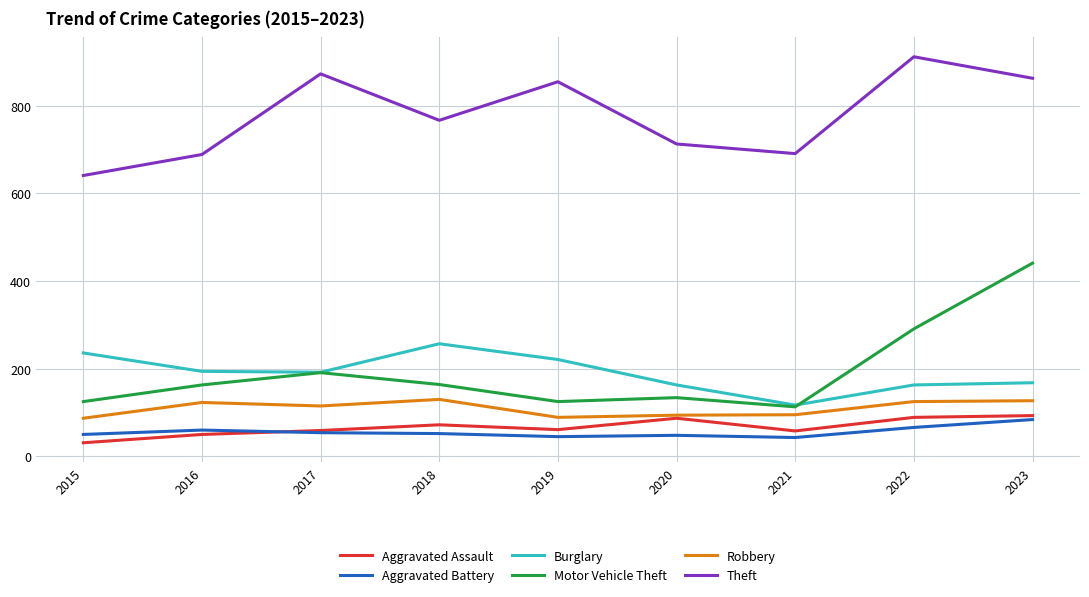

Which series has the widest spread of values?

Motor Vehicle Theft